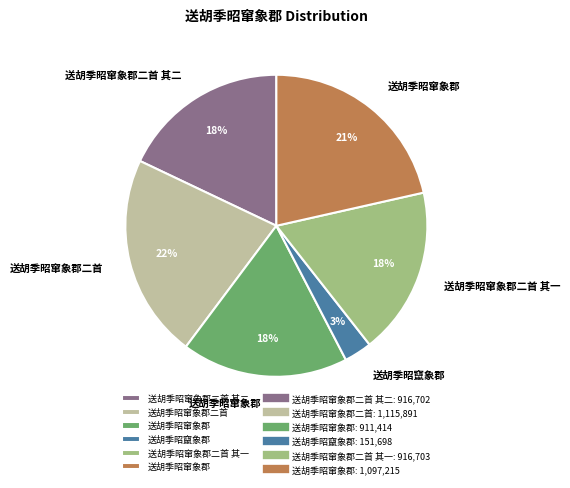

Is there a majority slice in this chart?

No